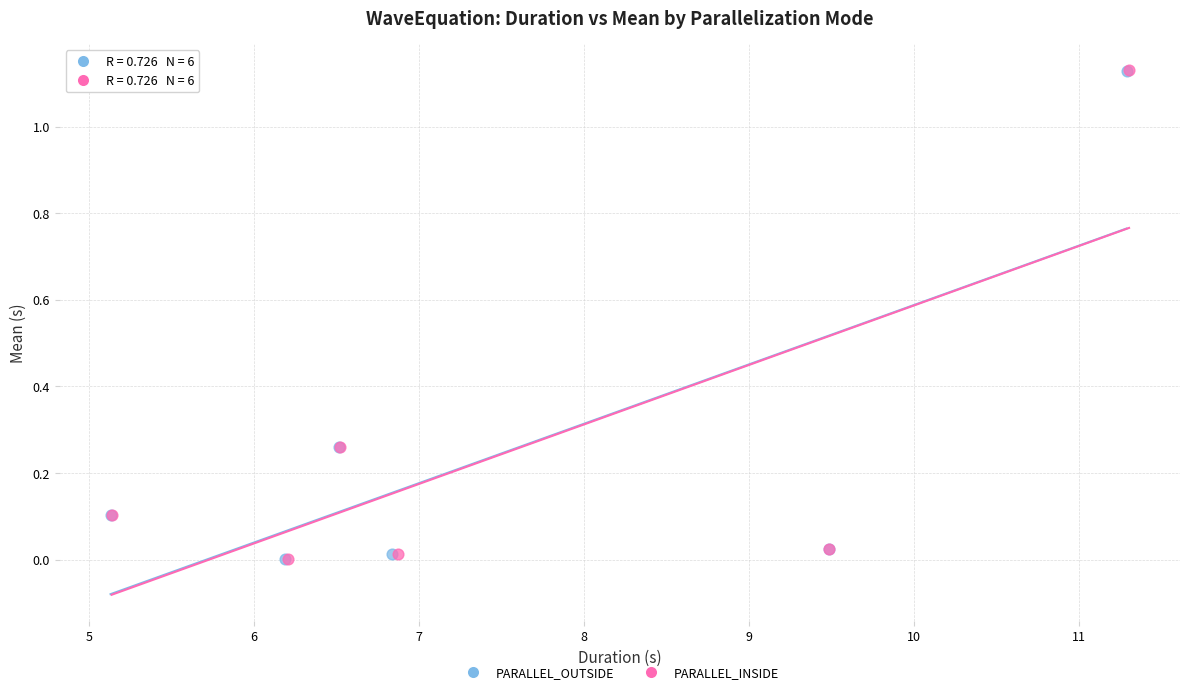

What are all the series names shown in the legend?

PARALLEL_OUTSIDE, PARALLEL_INSIDE